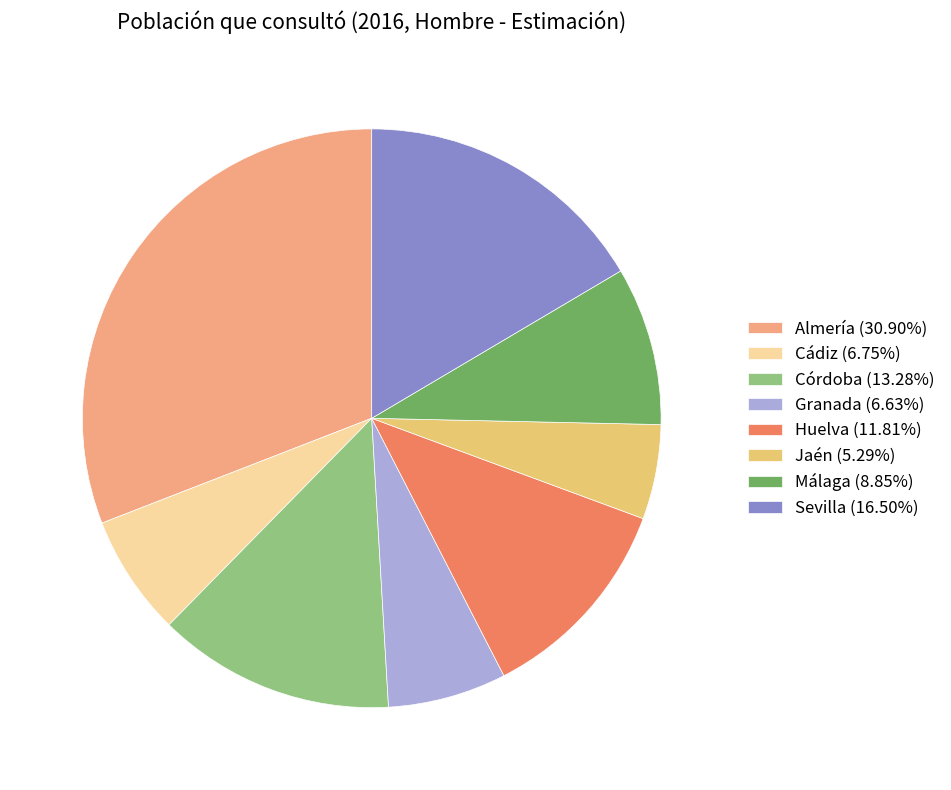

Between Córdoba and Jaén, which is larger?

Córdoba